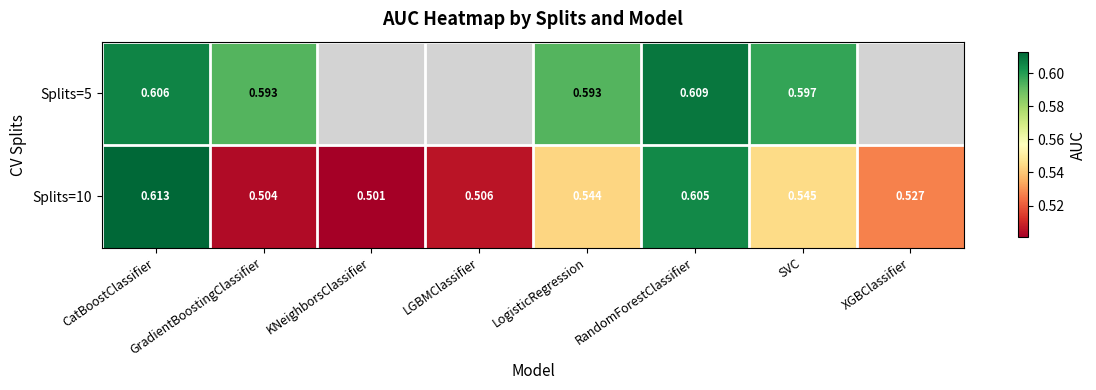

What is the greatest value displayed?

0.6